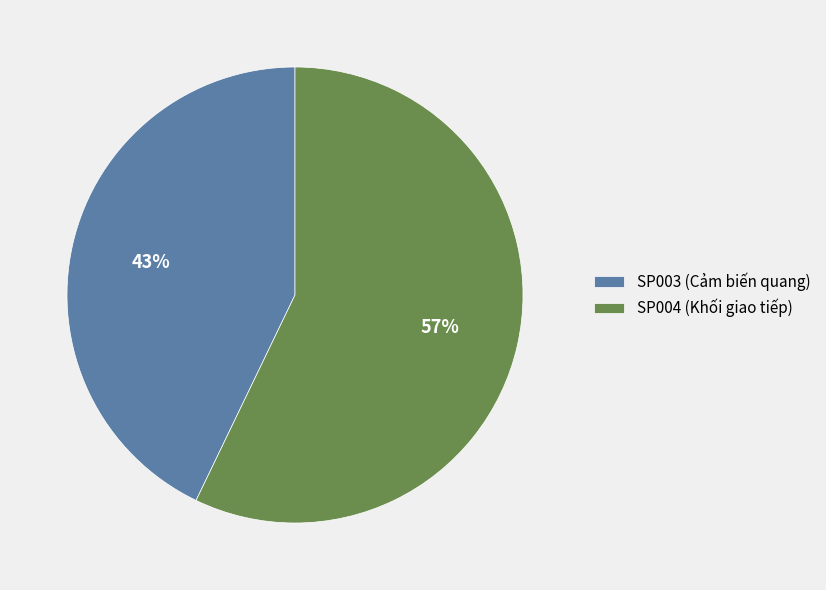

True or false: SP003 accounts for 28% of the total.

False